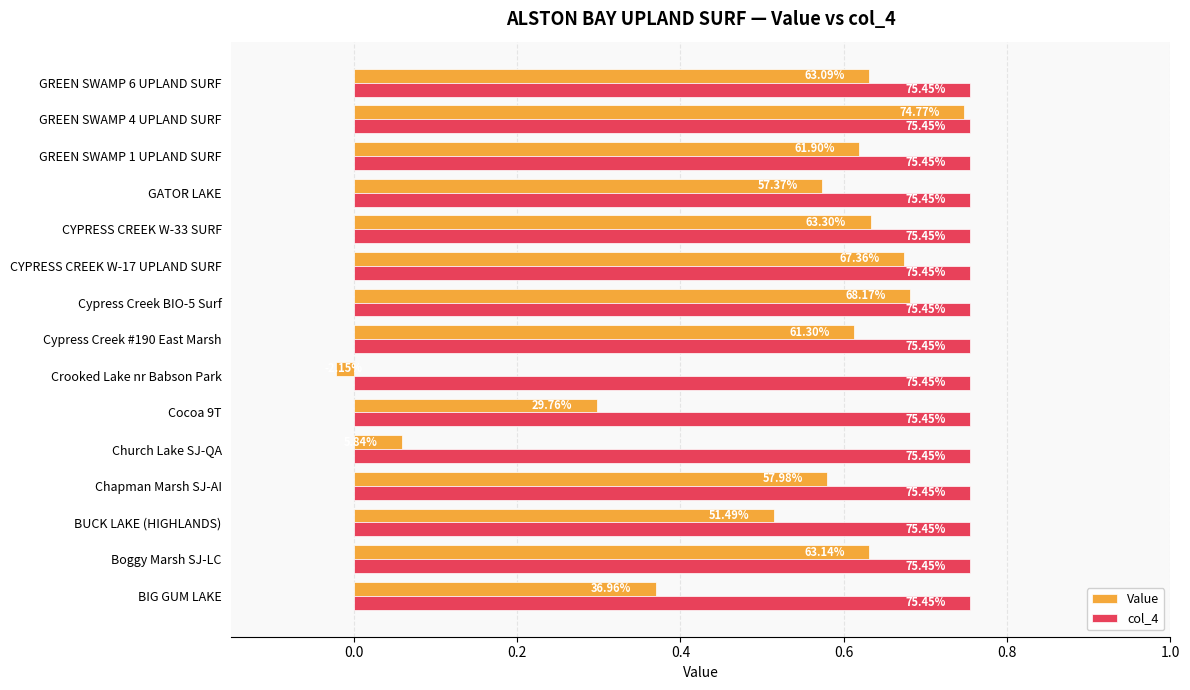

What are all the series names shown in the legend?

Value, col_4